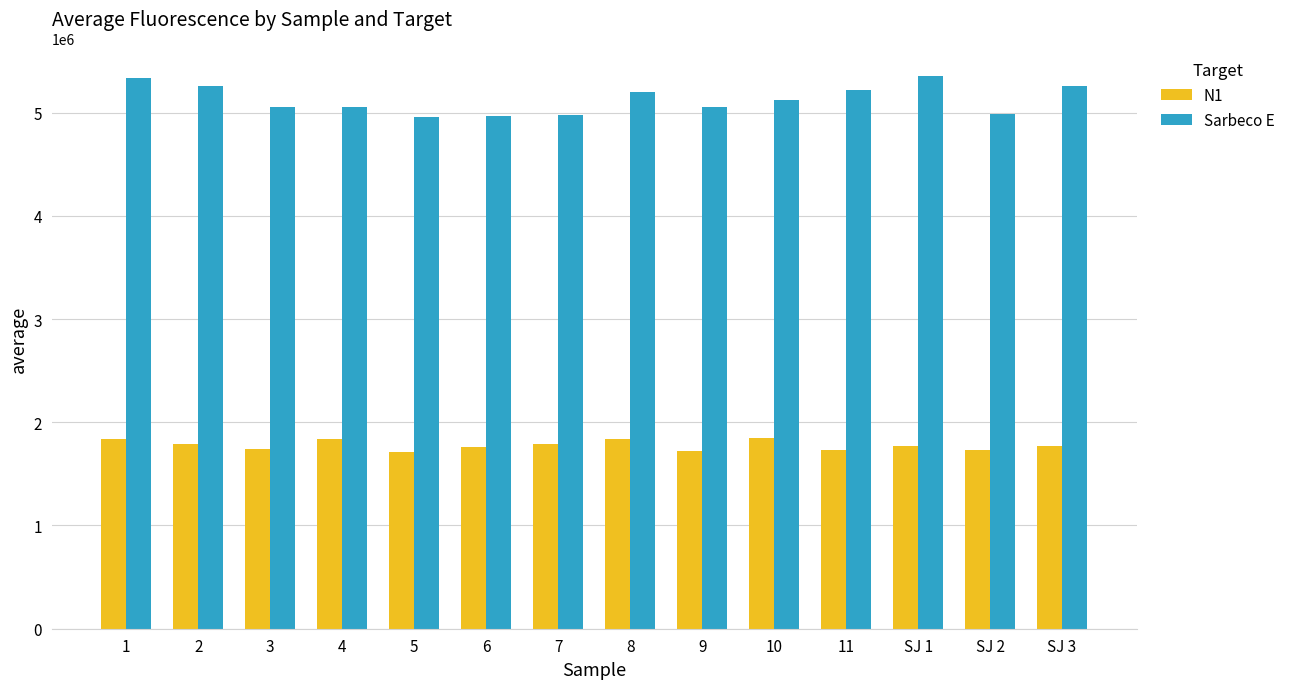

How many data points in Sarbeco E are less than 5121671?

7